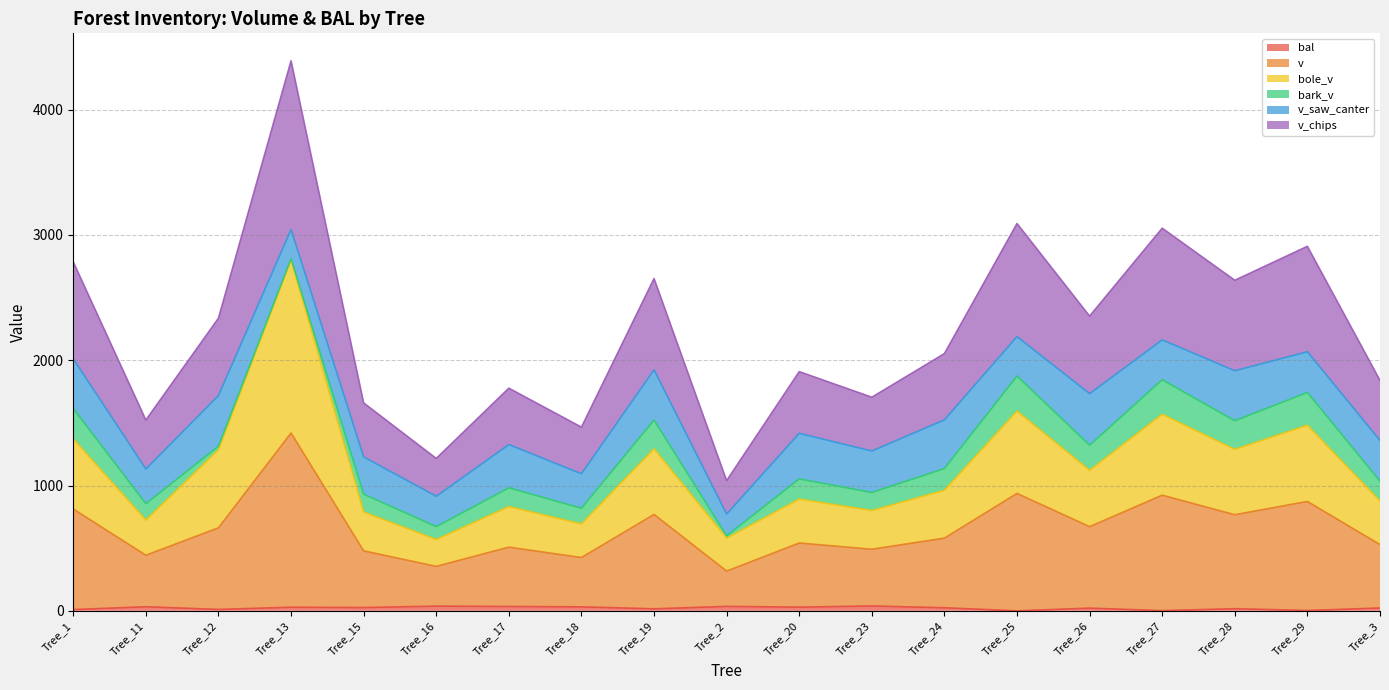

Where is bal nearest to the value 19?

Tree_28